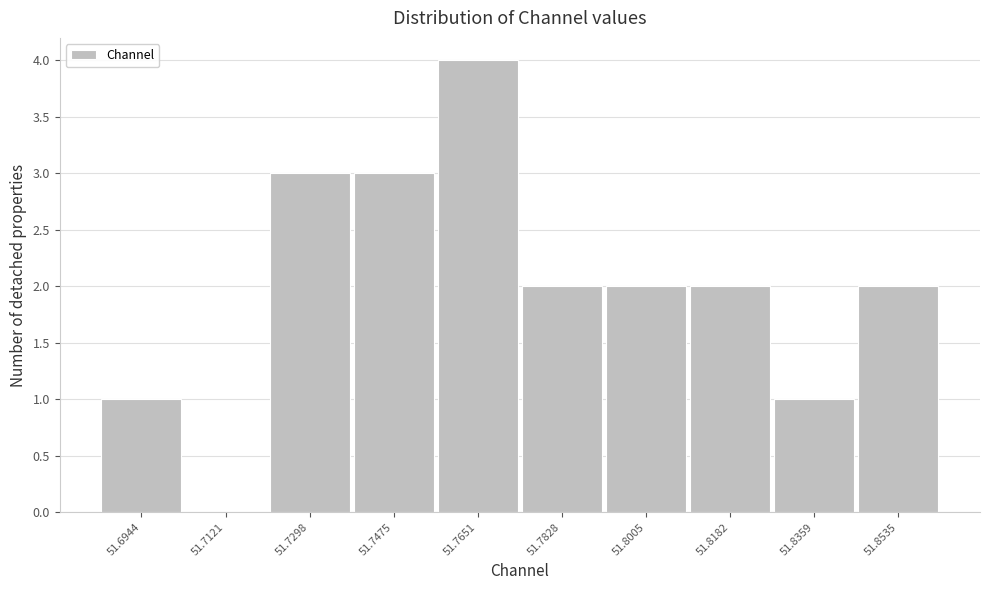

Reading left to right, transcribe all the data shown in this chart.

51.6944=1	51.7121=0	51.7298=3	51.7475=3	51.7651=4	51.7828=2	51.8005=2	51.8182=2	51.8359=1	51.8535=2